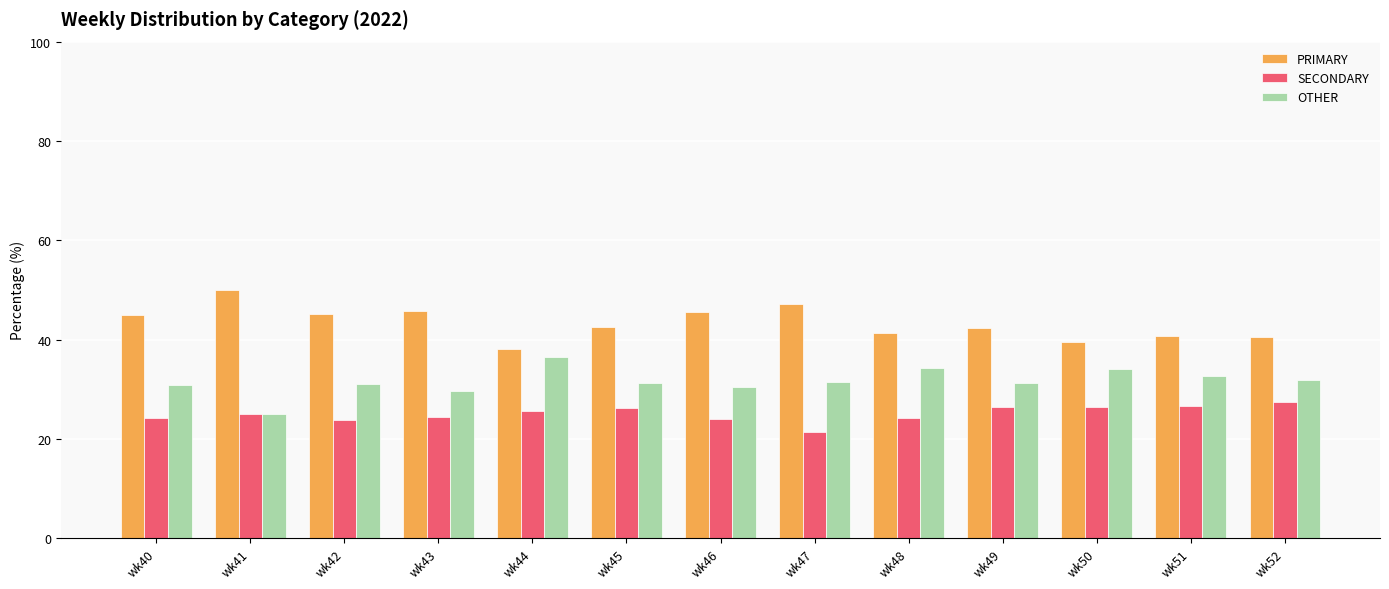

At which label does OTHER reach its peak?

wk44